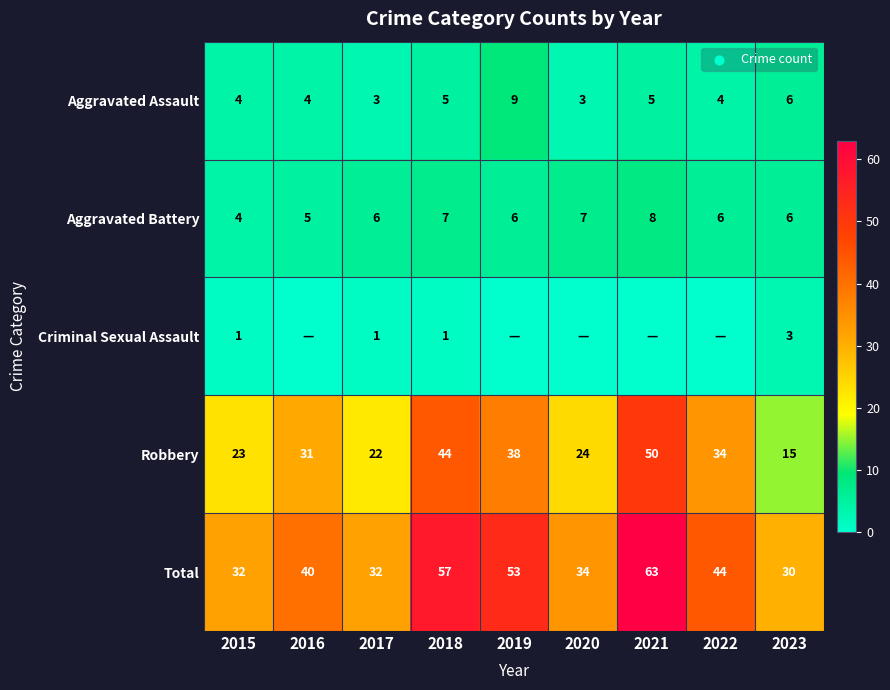

At which label does Aggravated Assault reach its peak?

2019